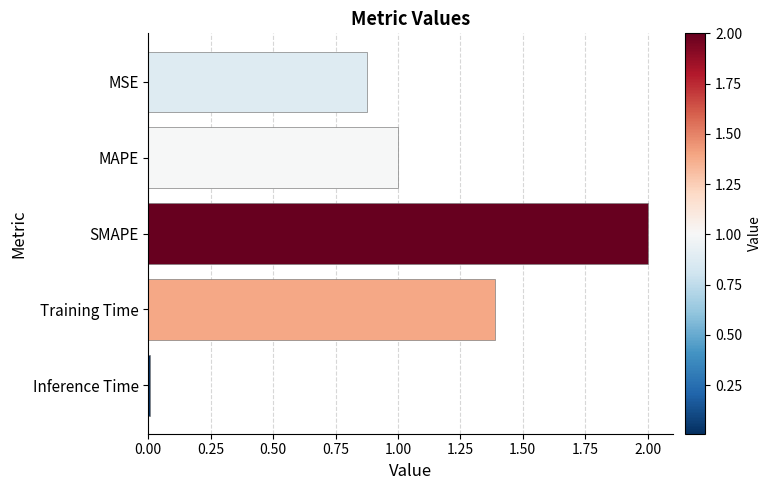

Are the bars grouped side by side (vs. stacked)?

No